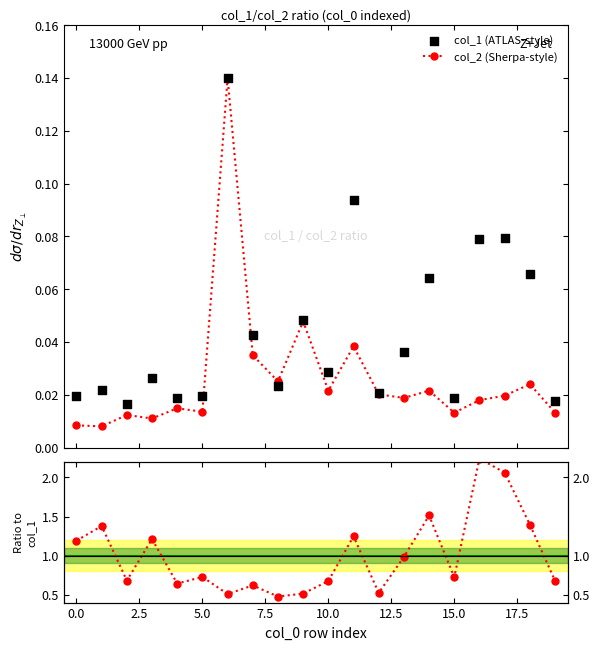

True or false: col_2 (Sherpa-style) has more than 2 points higher than both neighbors.

True